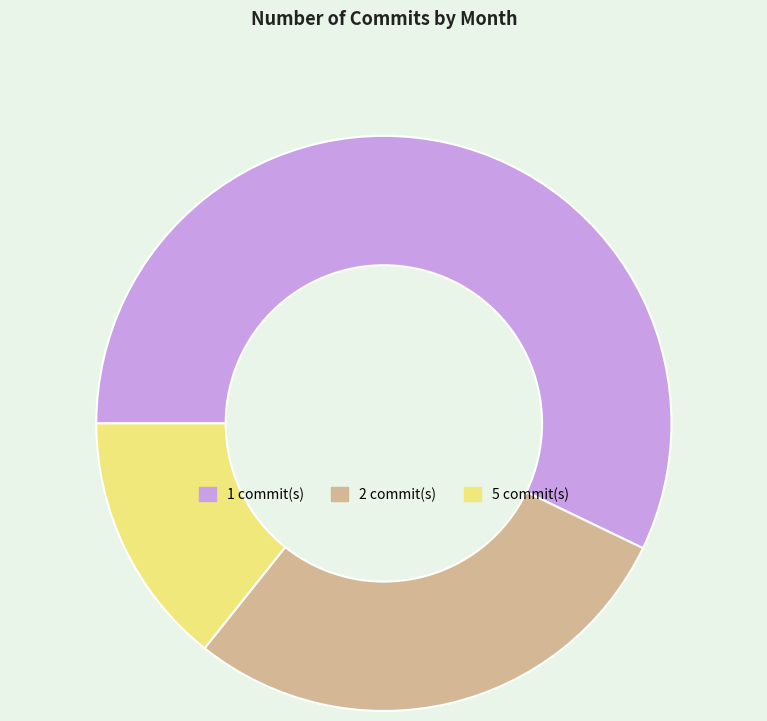

Count the number of slices in the pie.

3